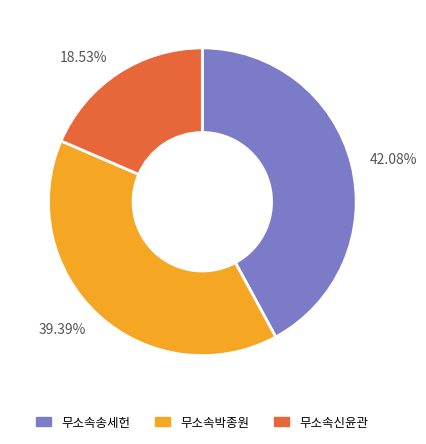

Is 18.53% the majority of the pie?

No